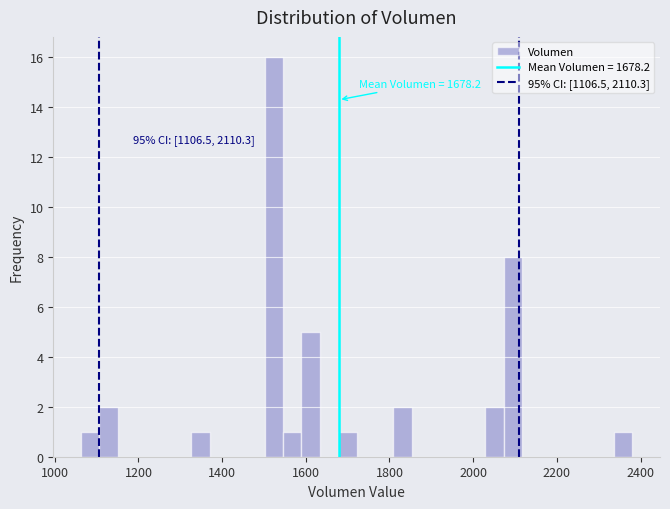

Around what value on the x-axis is the tallest bar? Give the approximate position of its centre, as read against the axis.

1520